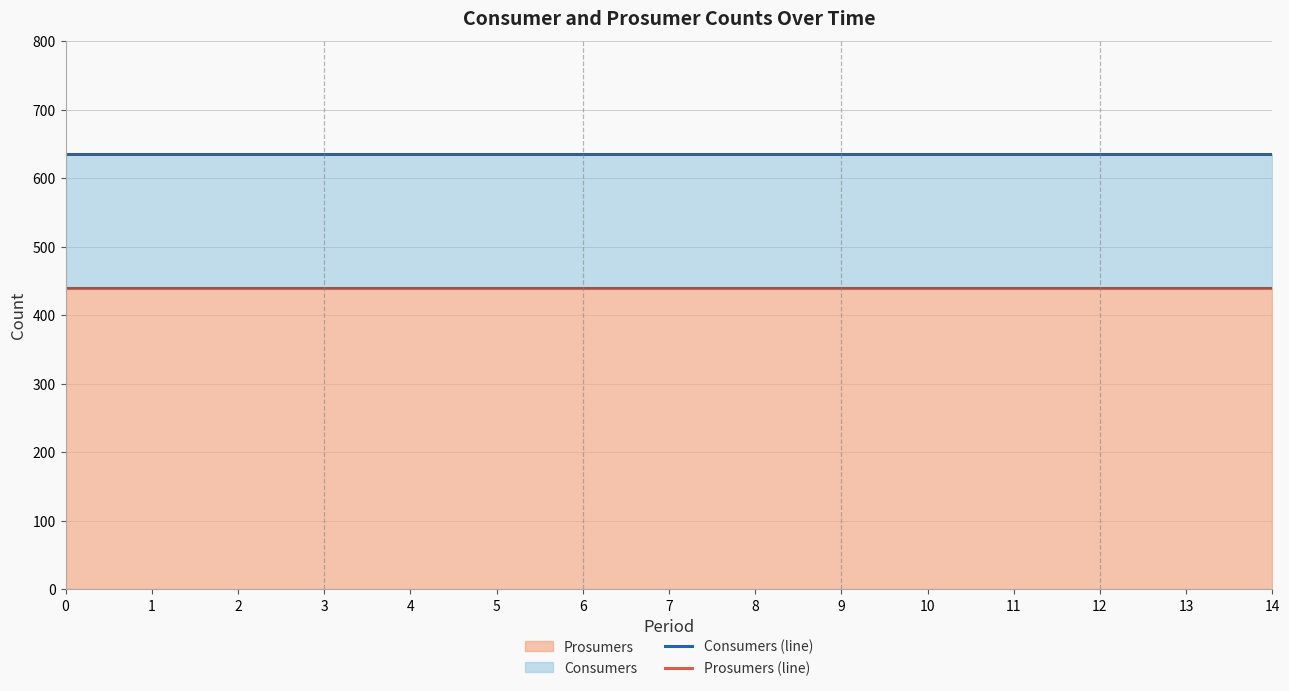

What is the value of the Consumers (line) point at the 9th from the left?

635